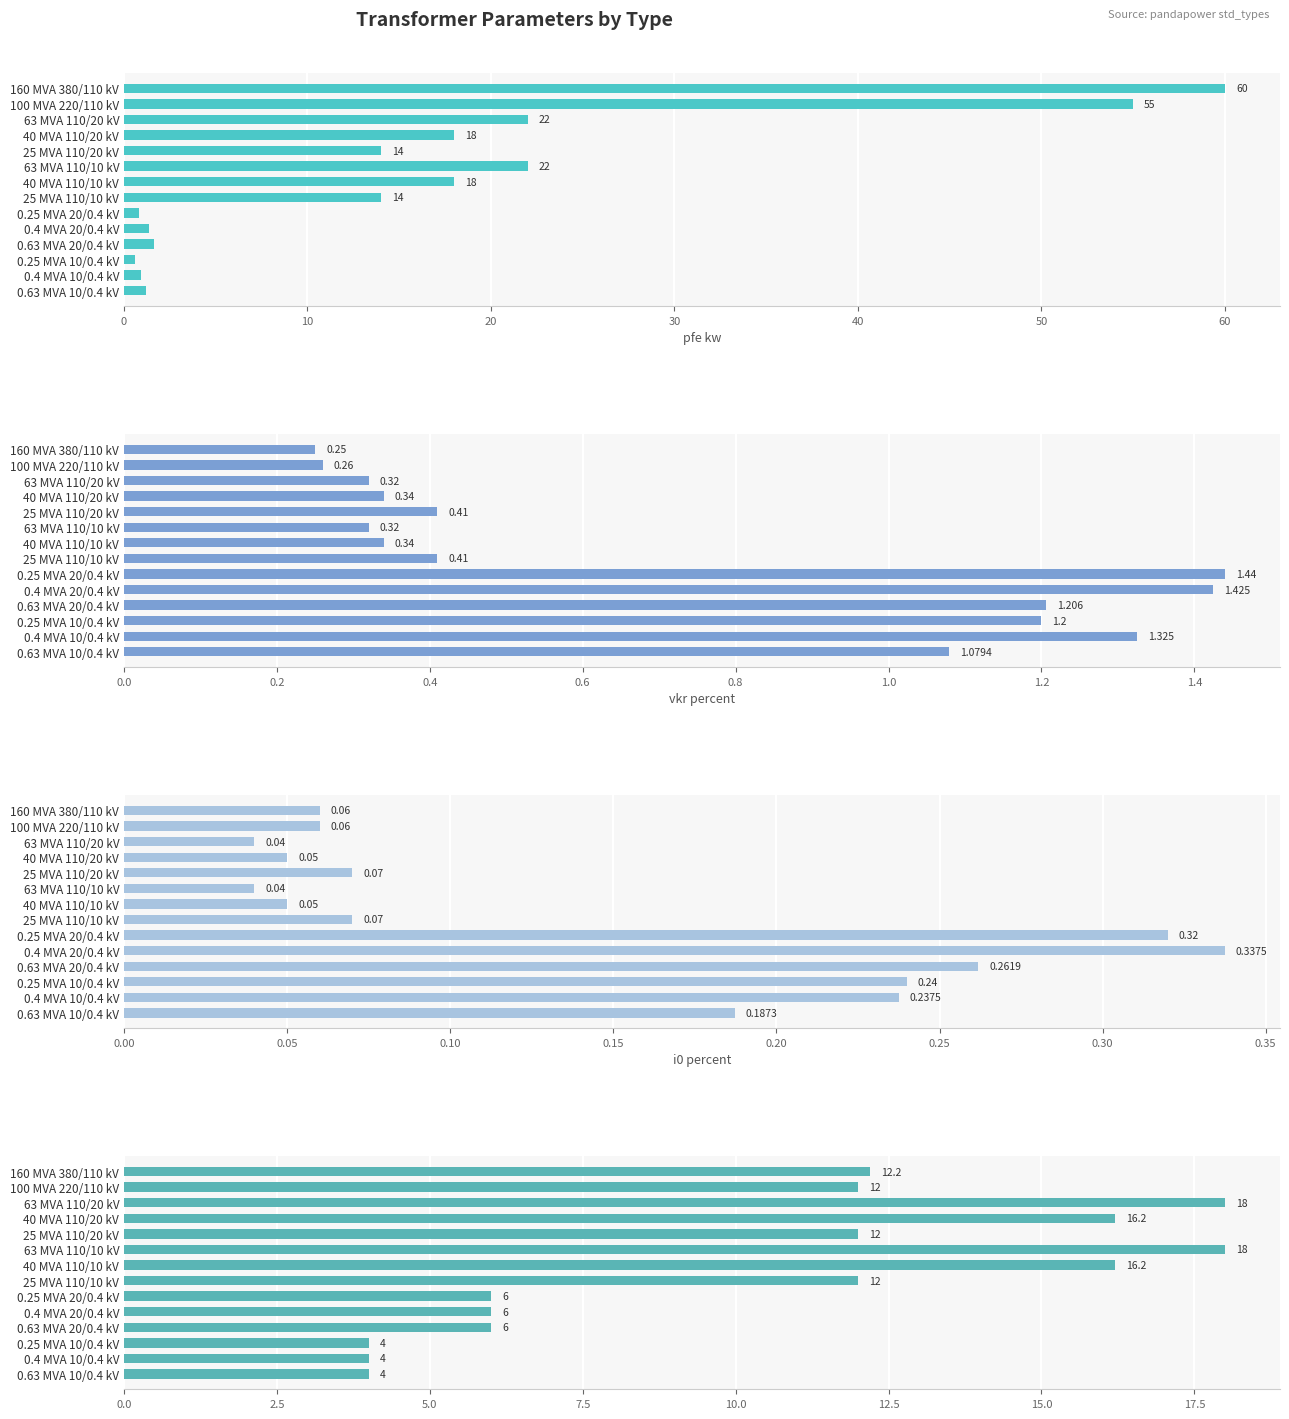

True or false: vk_percent has a value of 6.0 at 0.25 MVA 20/0.4 kV.

True